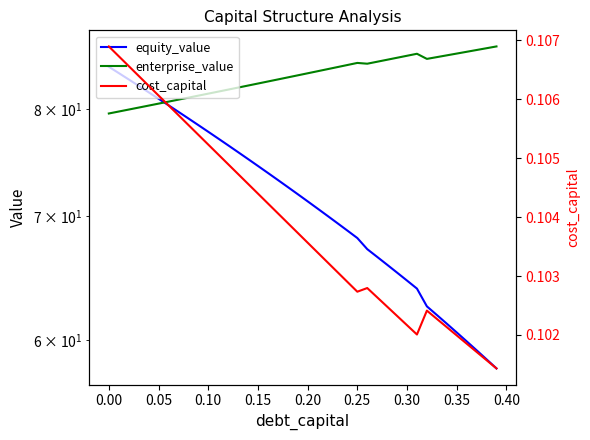

True or false: cost_capital and enterprise_value intersect in this chart.

False